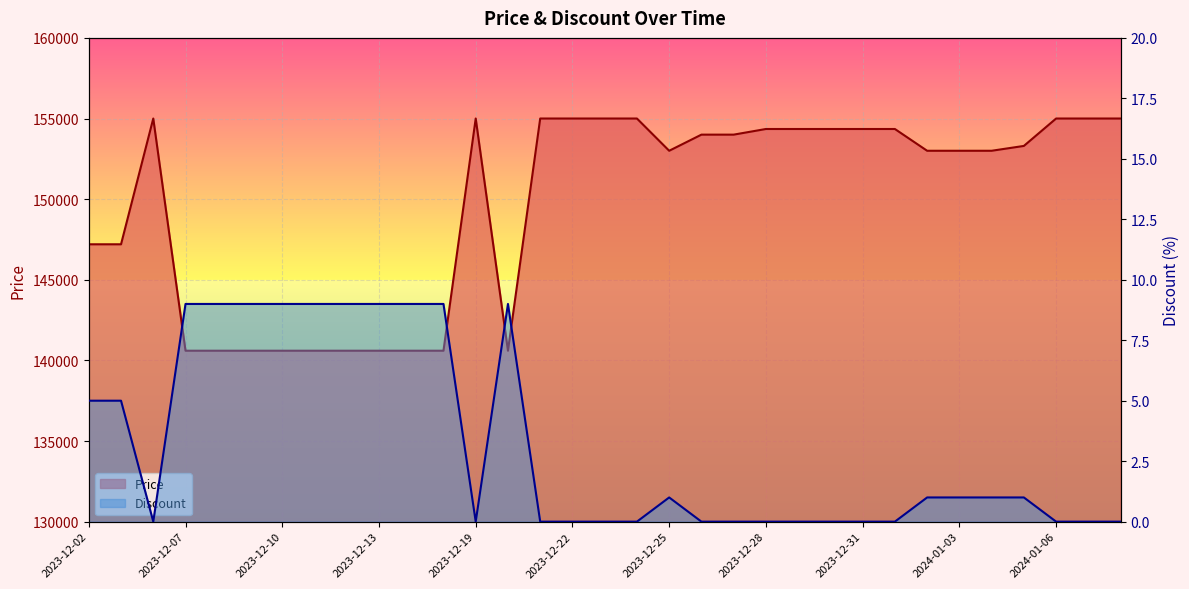

What is the greatest value displayed?

155000